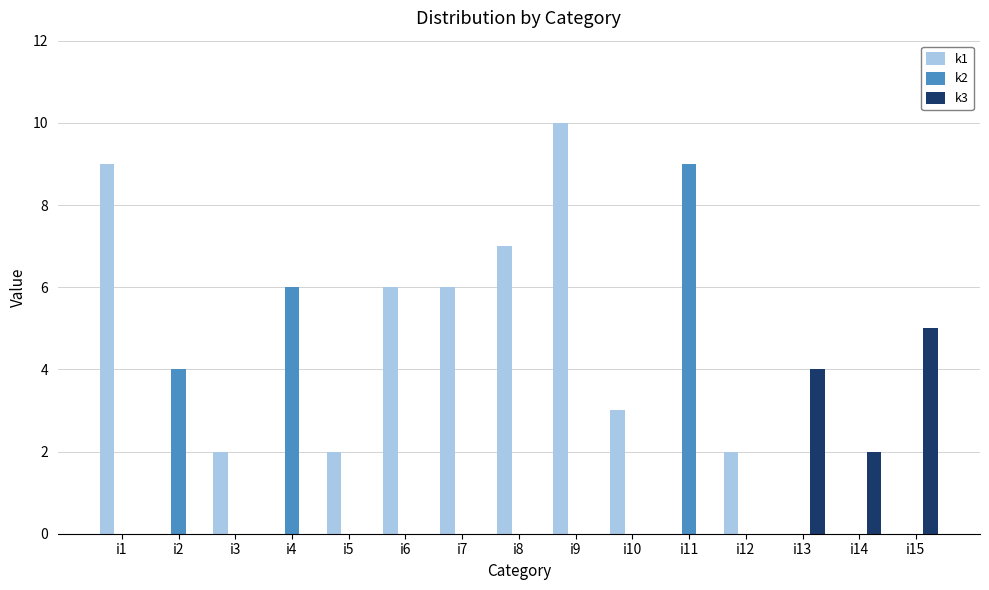

Which series changed the most between i8 and i10?

k1